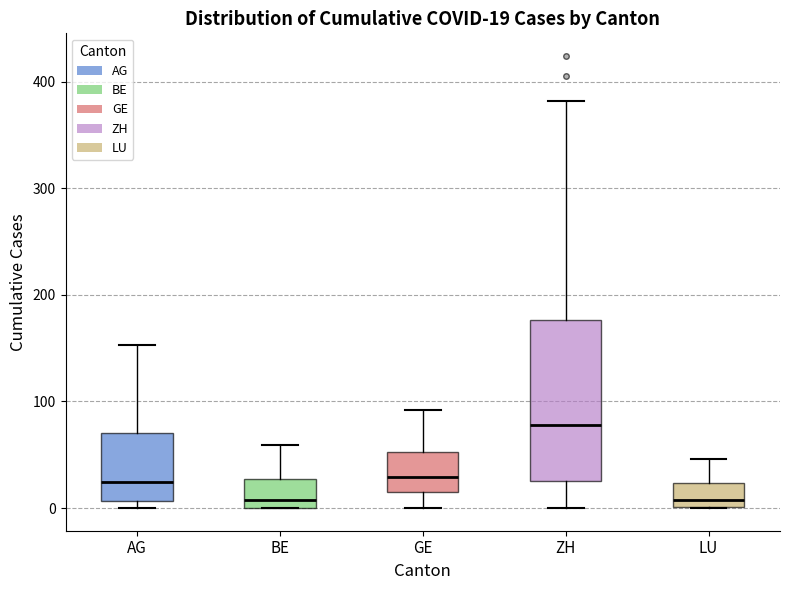

Which box is the tallest, from its lower edge to its upper edge?

ZH